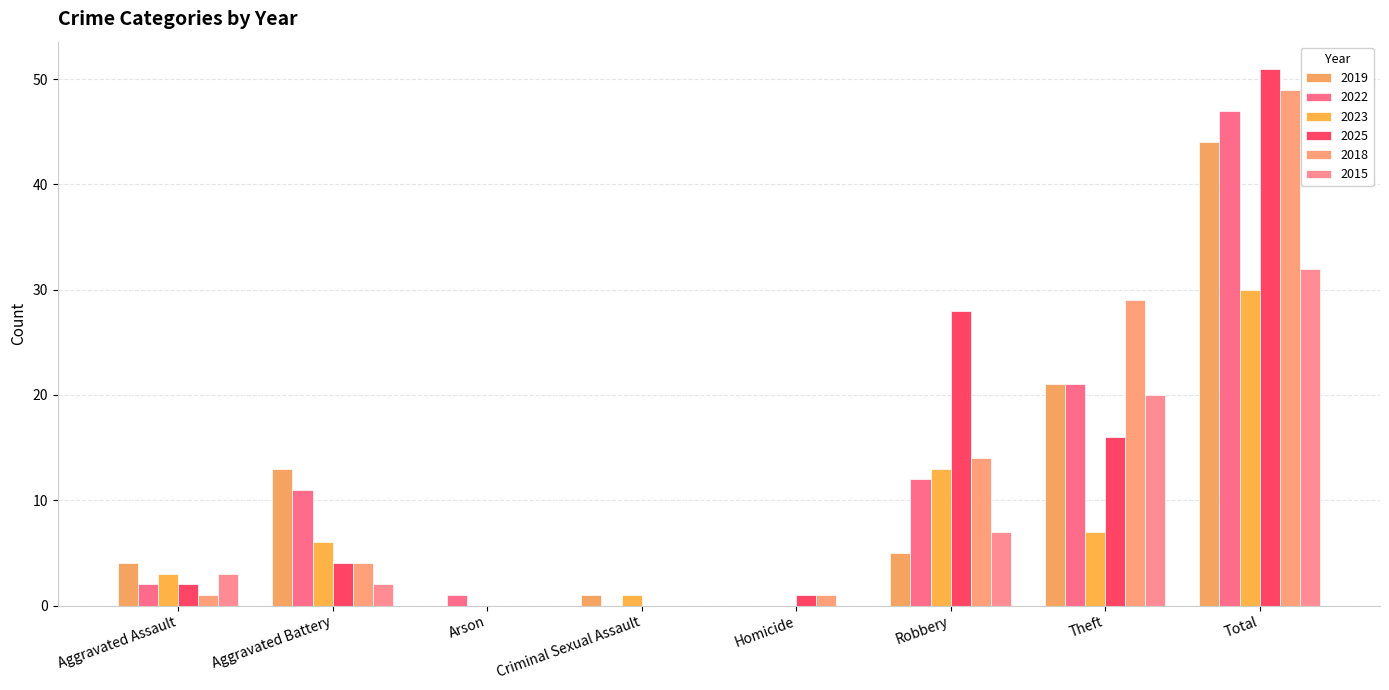

At which label does 2019 first exceed 5?

Aggravated Battery